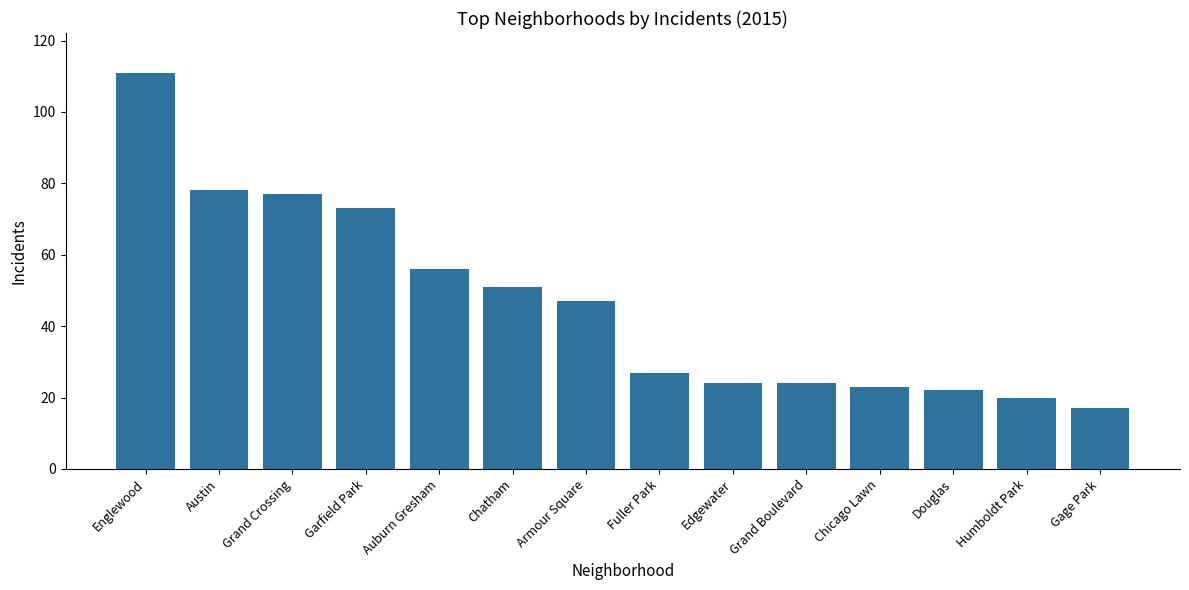

How many series are shown in this chart?

1